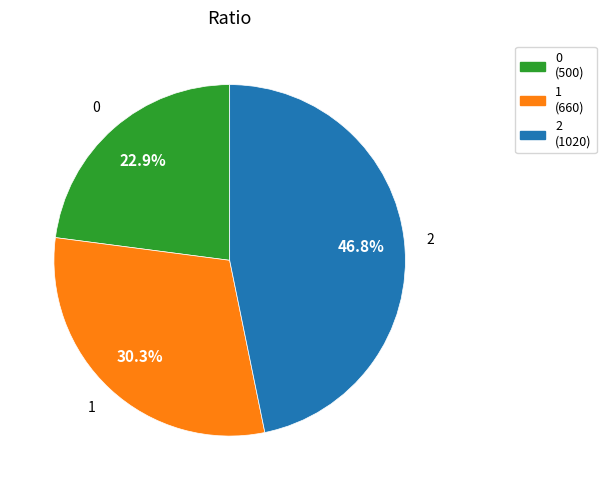

To the nearest percent, what is the difference between the largest and smallest slice percentages?

24%